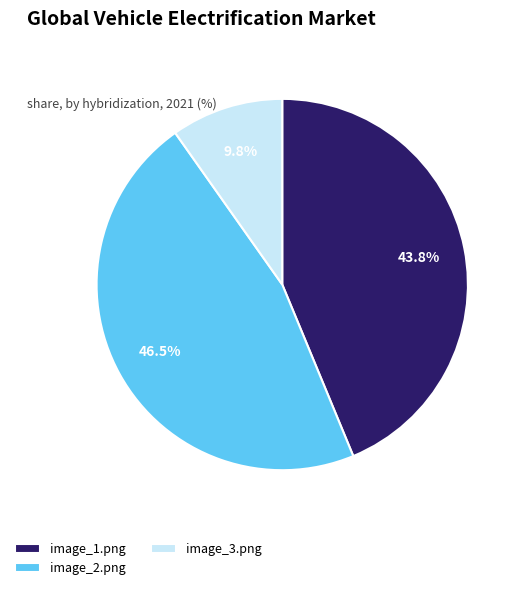

Rank the categories by value from lowest to highest.

image_3.png, image_1.png, image_2.png